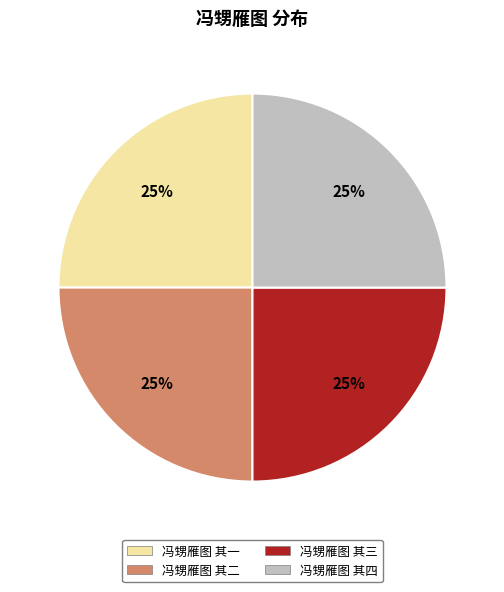

Approximately how many times larger is the value at 冯甥雁图 其一 compared to 冯甥雁图 其三?

1.0